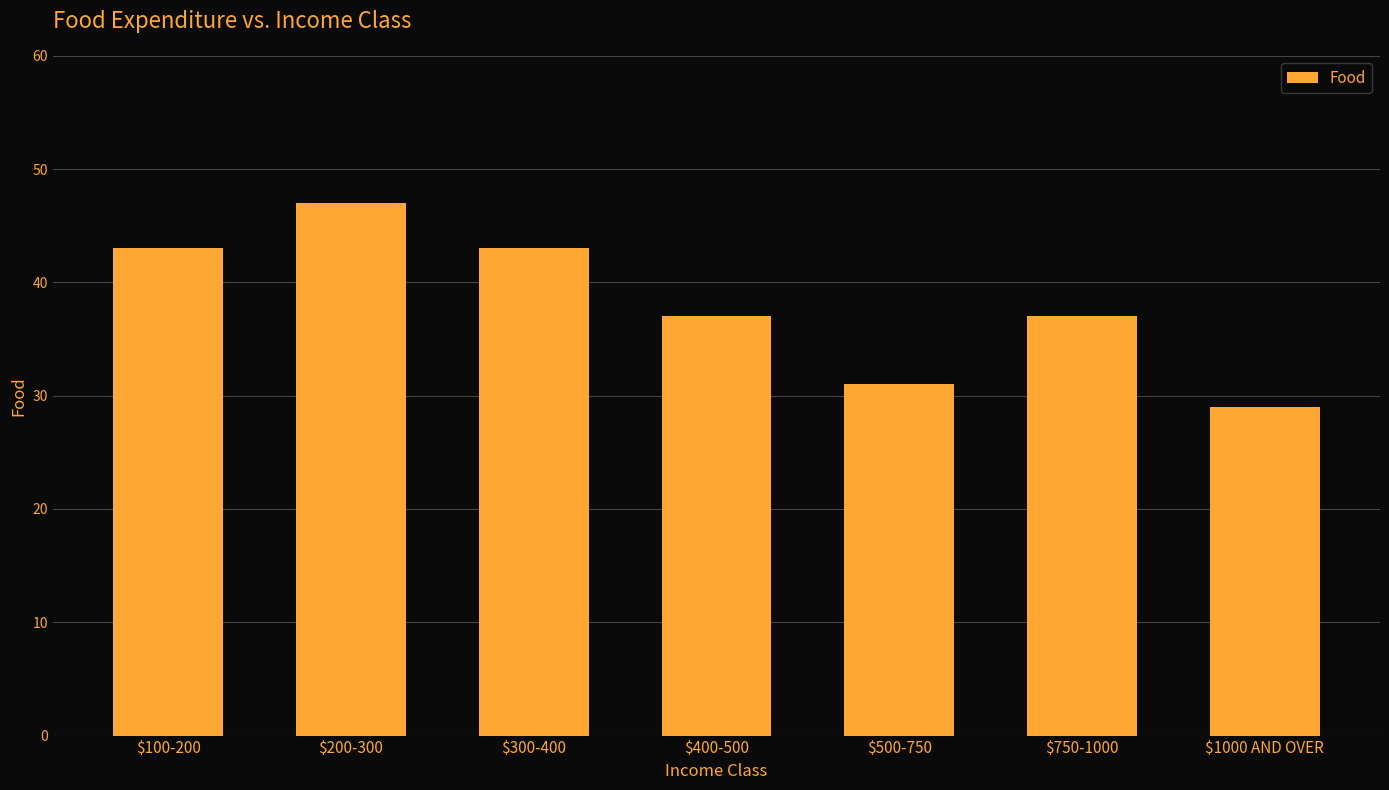

What is the label of the 6th bar from the right?

$200-300